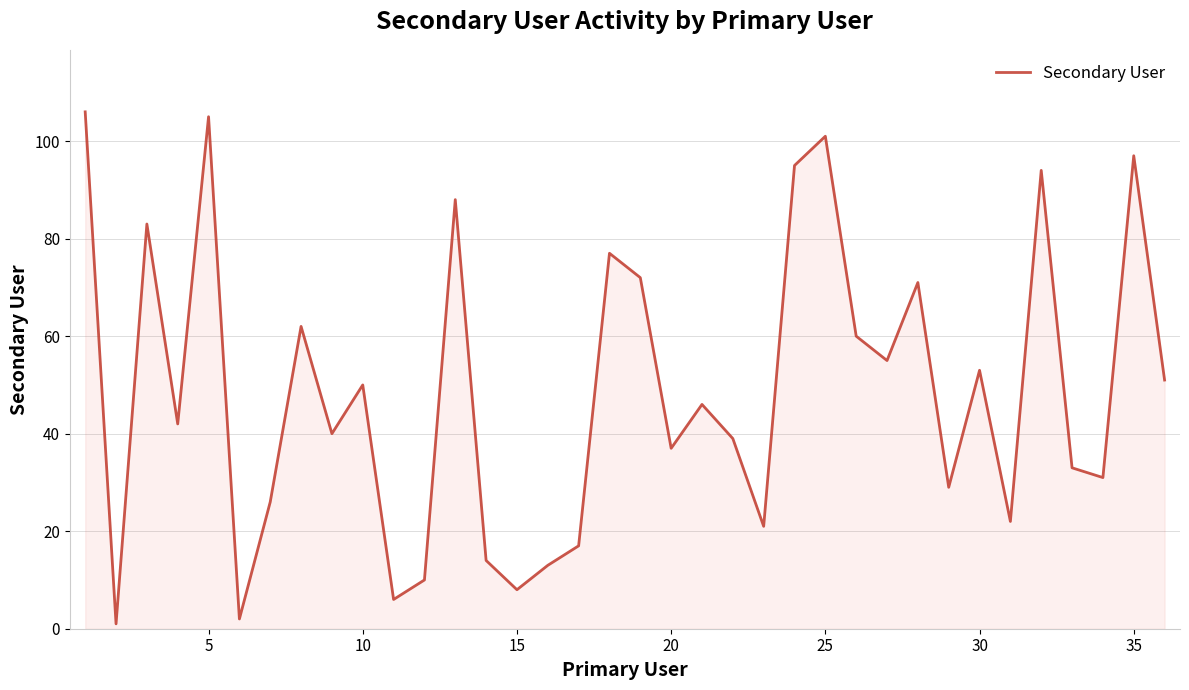

What is the difference between the maximum and minimum values?

105